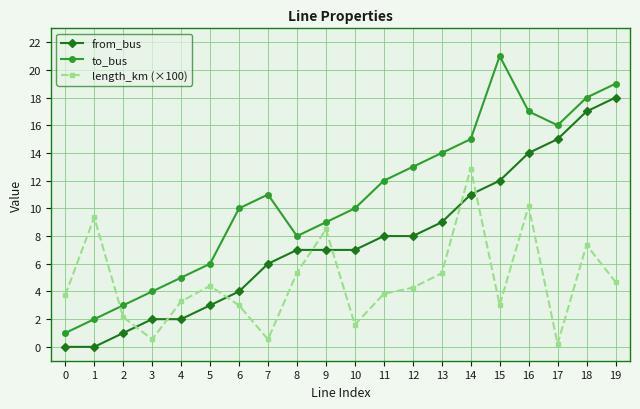

What is the difference between the second highest and minimum values in the from_bus series?

17.0